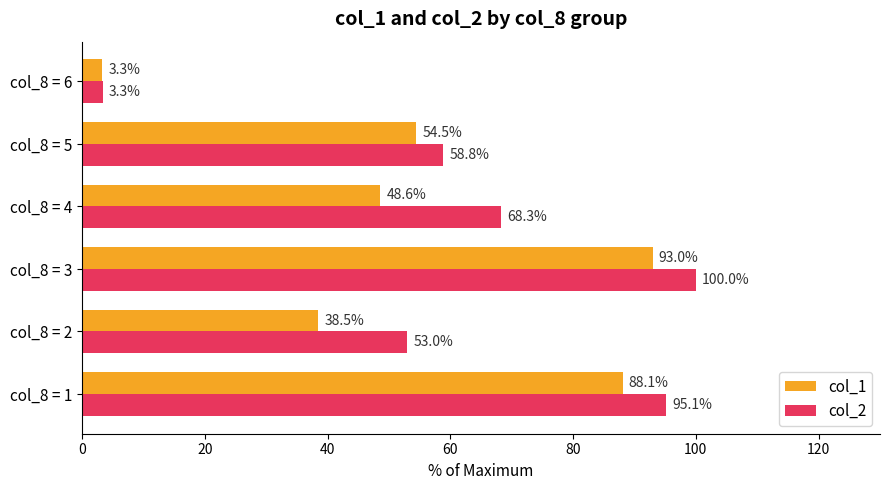

What is the highest value of the col_1 series?

93.0